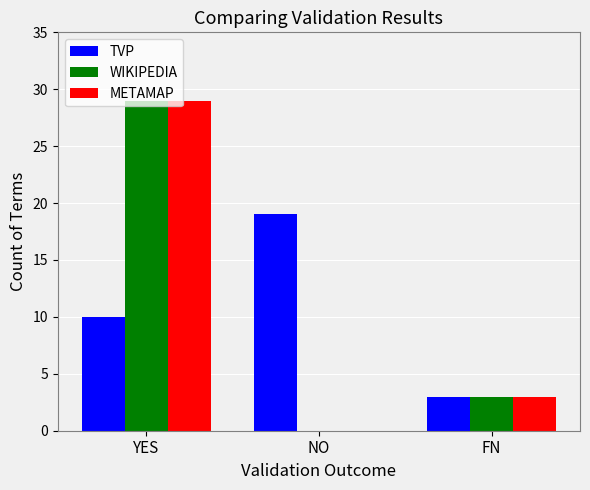

Where is WIKIPEDIA nearest to the value 14?

FN